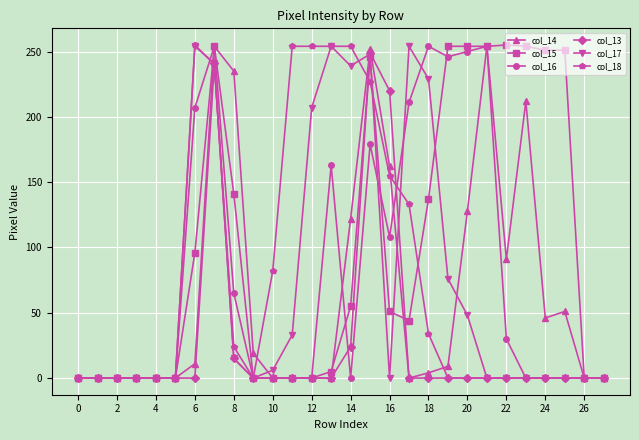

Which series has the largest total across all categories?

col_15